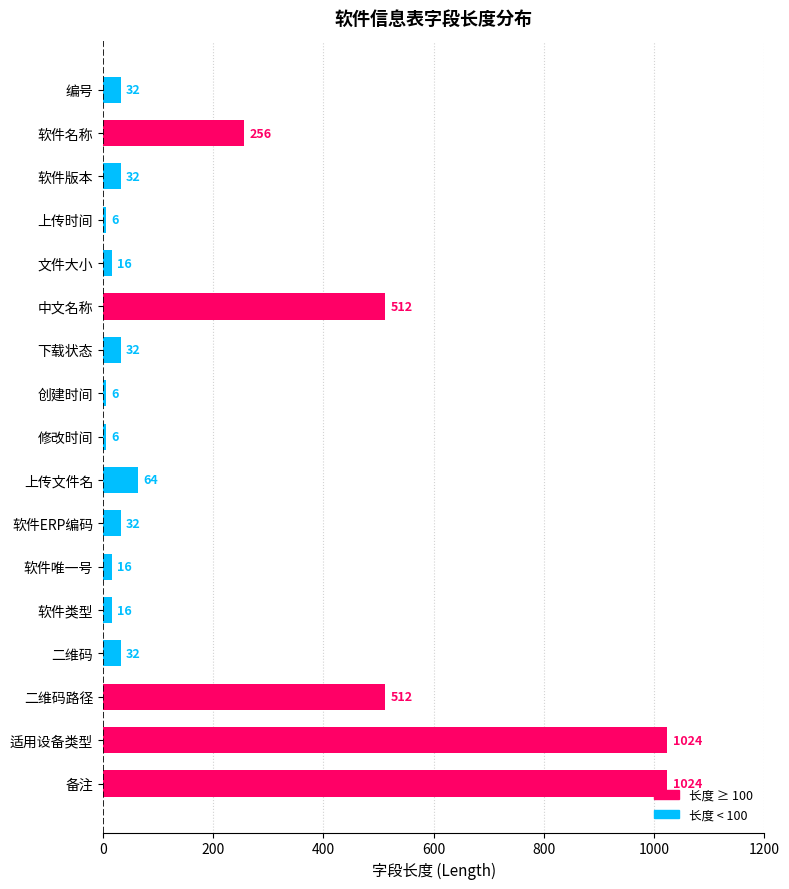

True or false: the data shows 14 at 上传文件名.

False